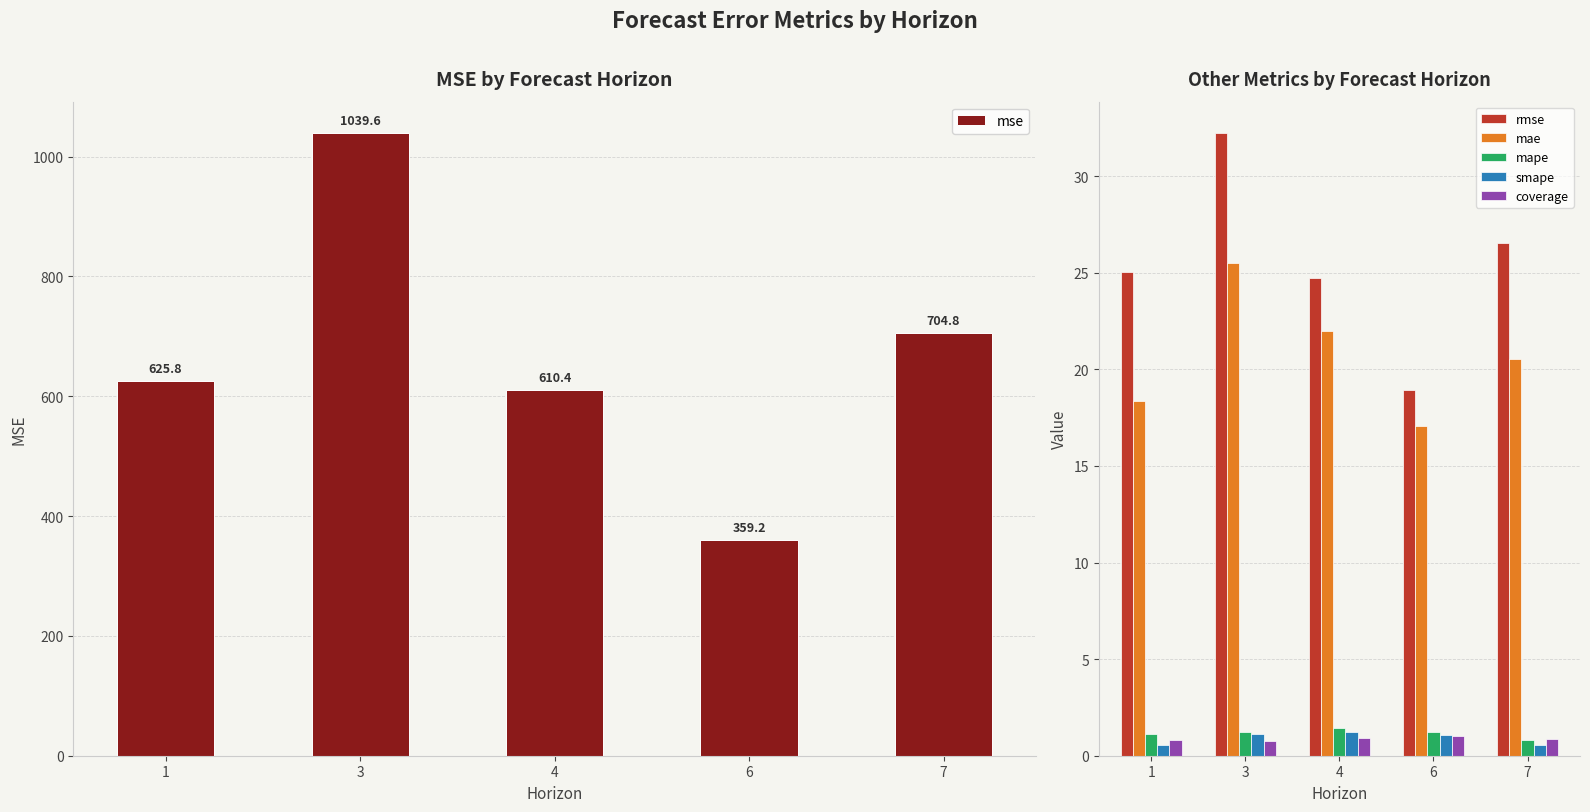

Which category has the lowest value in the smape series?

7